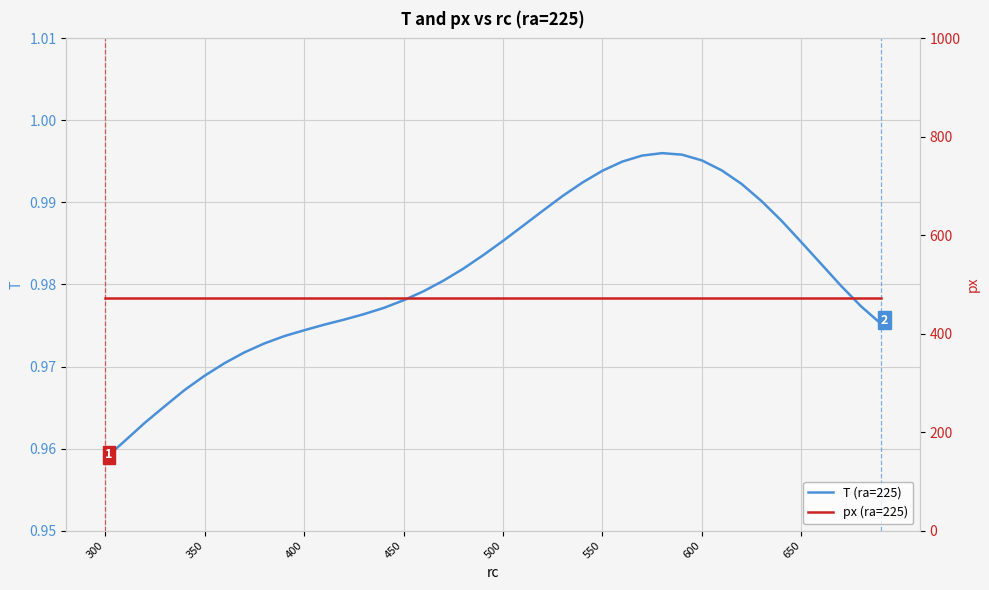

How many distinct data groups are displayed?

2